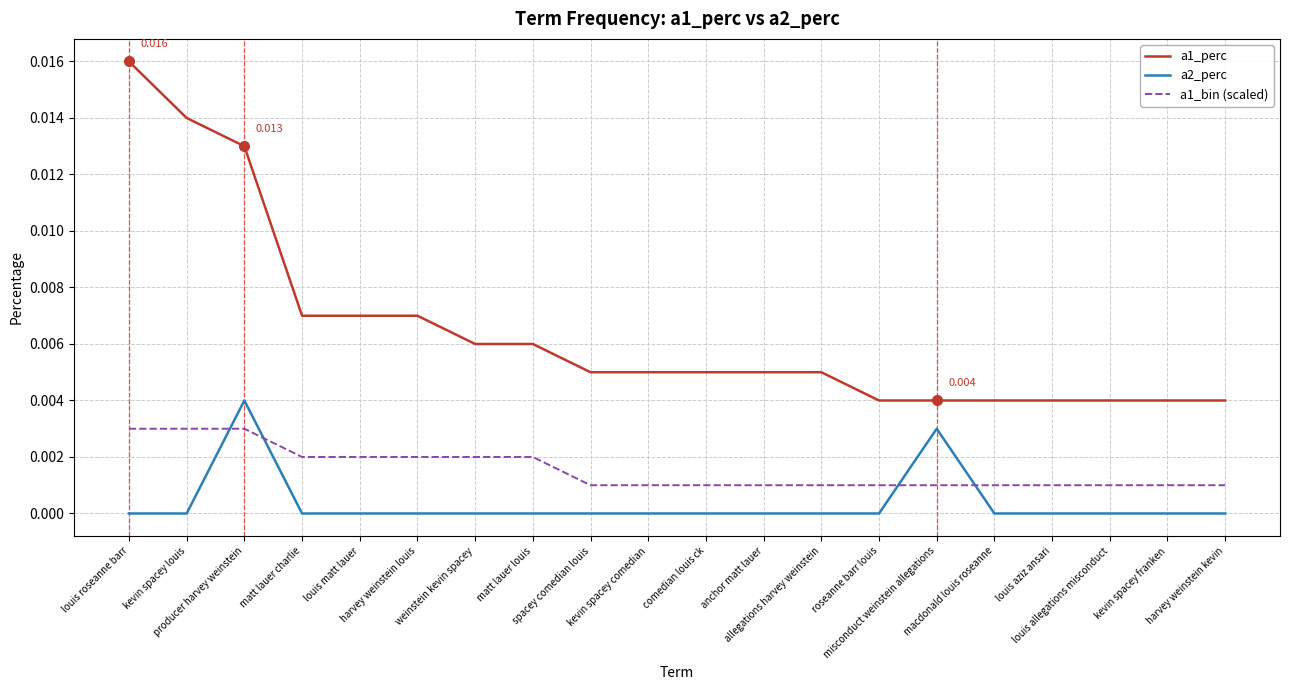

The a2_perc series shows 0.0 at kevin spacey comedian. True or false?

True